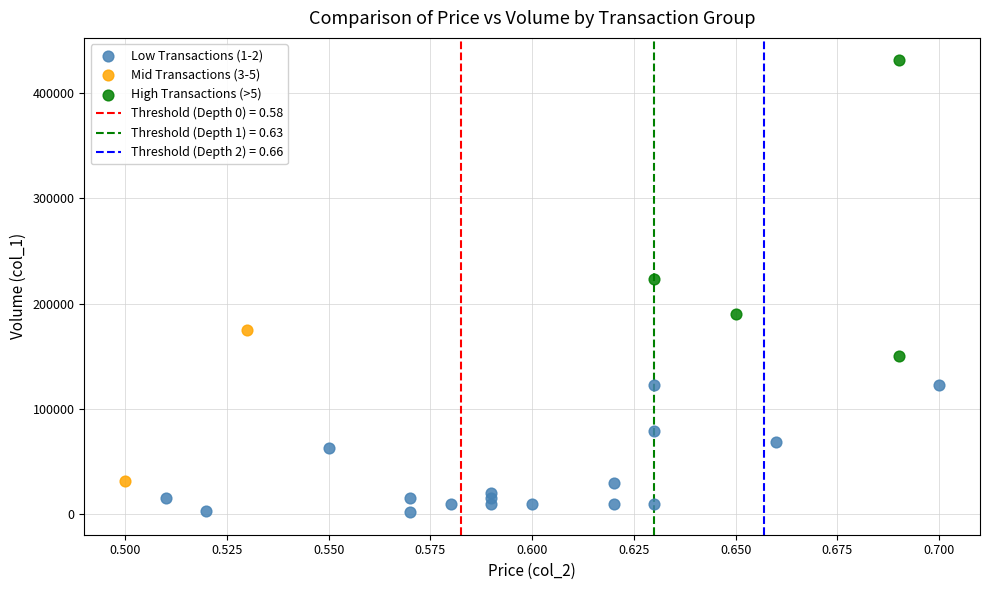

Which series reaches the minimum Y coordinate?

Low Transactions (1-2)